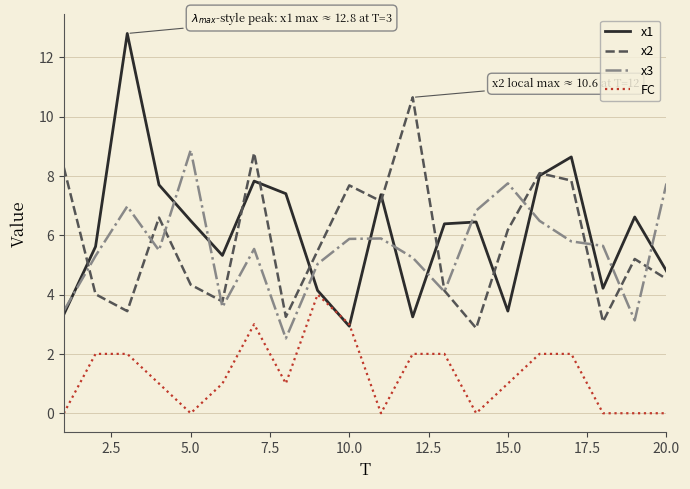

What is the highest value of the x1 series?

12.8